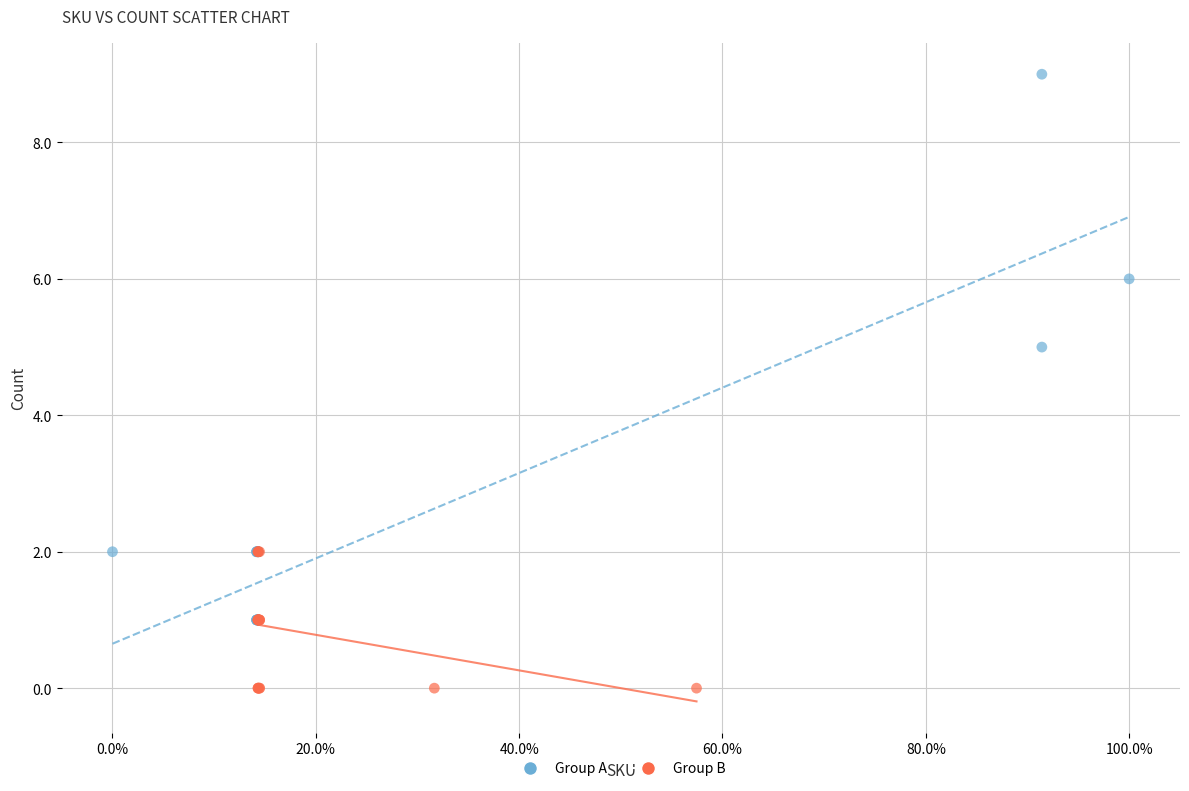

Which series has the widest spread of Y values?

Group A